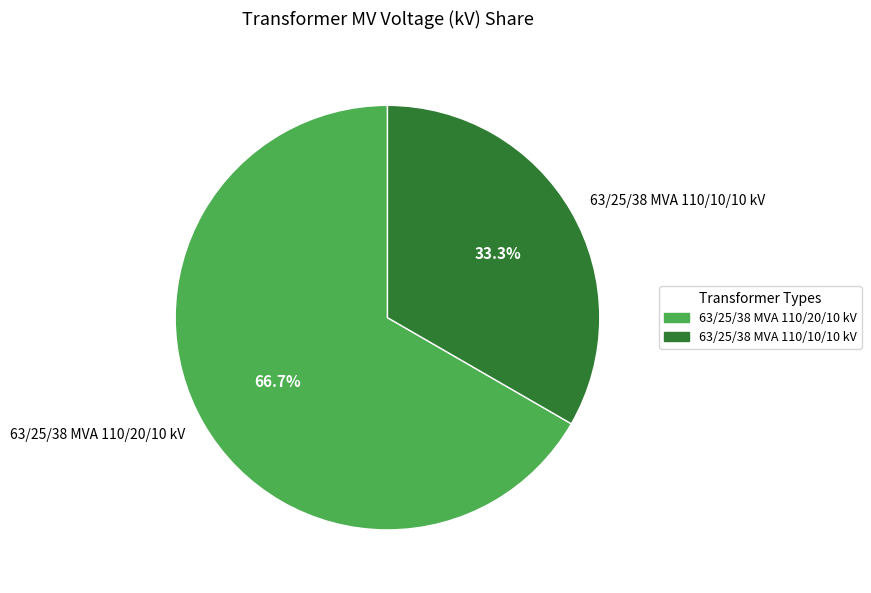

To the nearest percent, what is the difference between the largest and smallest slice percentages?

33%